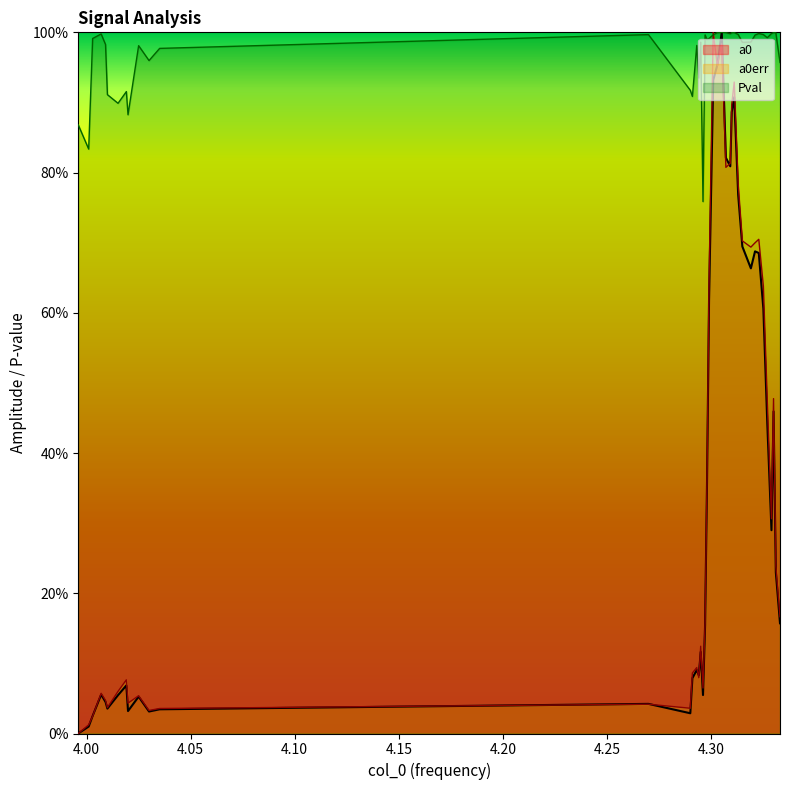

What is the maximum value for Pval?

1.0